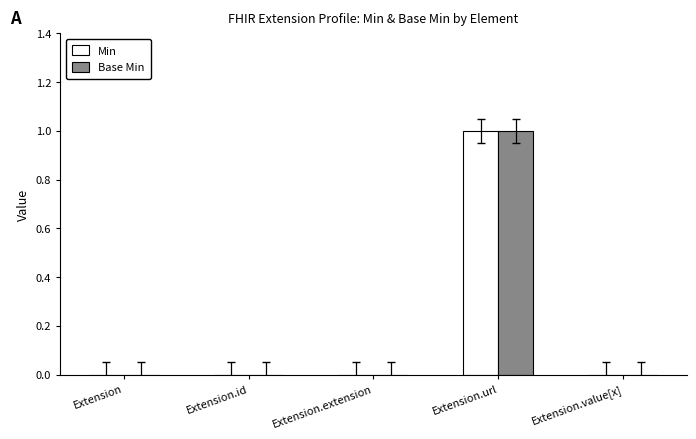

Count the Base Min values in the range 0 to 1.

5